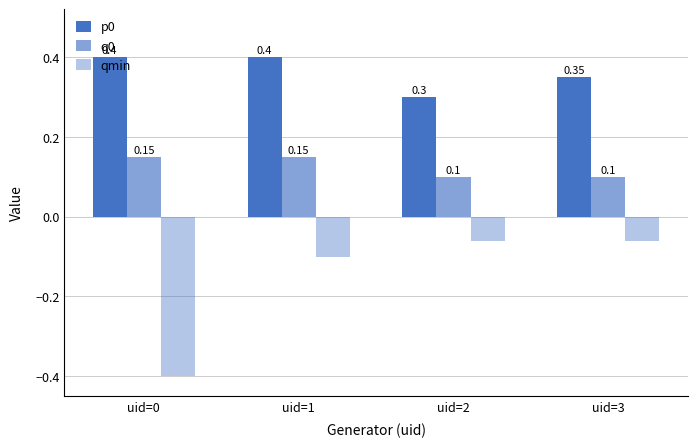

Does the chart contain any negative values?

Yes